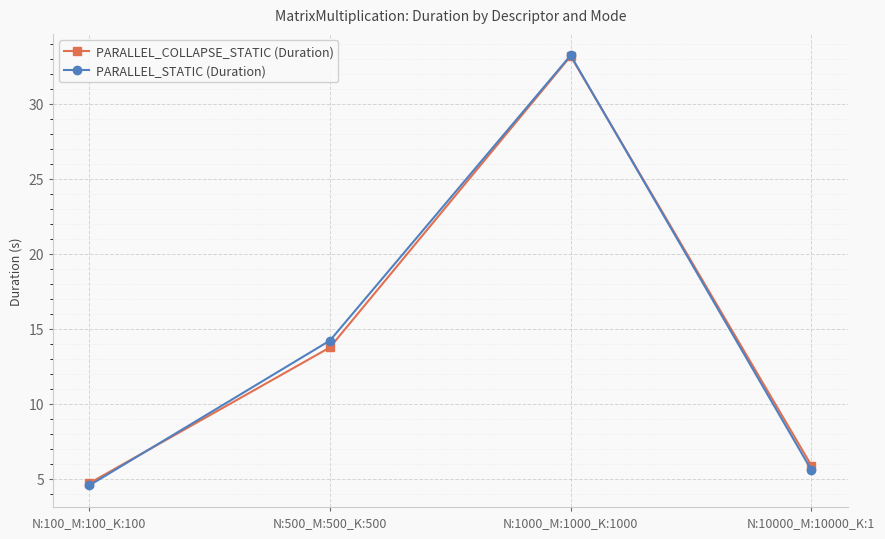

How many distinct data groups are displayed?

2